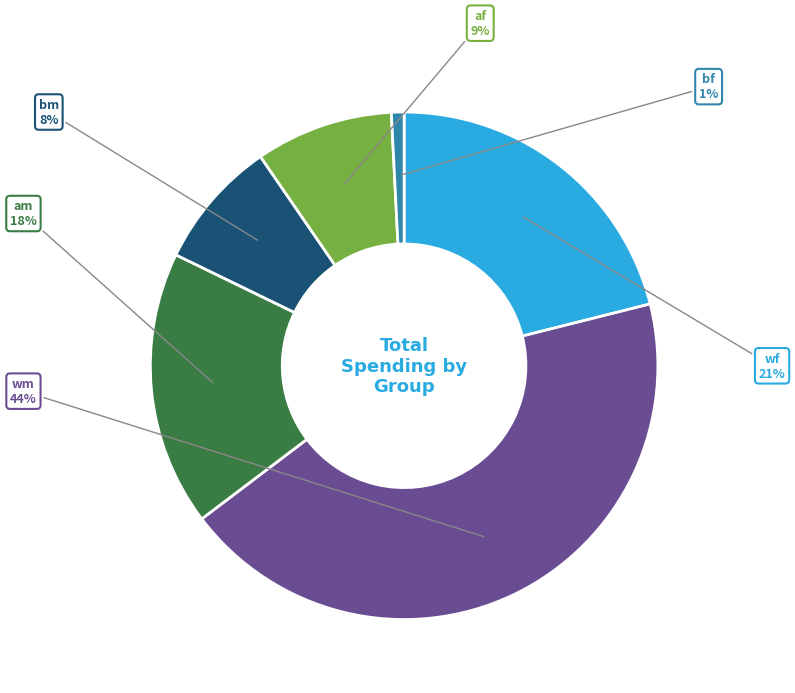

To the nearest percent, what is the average slice percentage?

17%